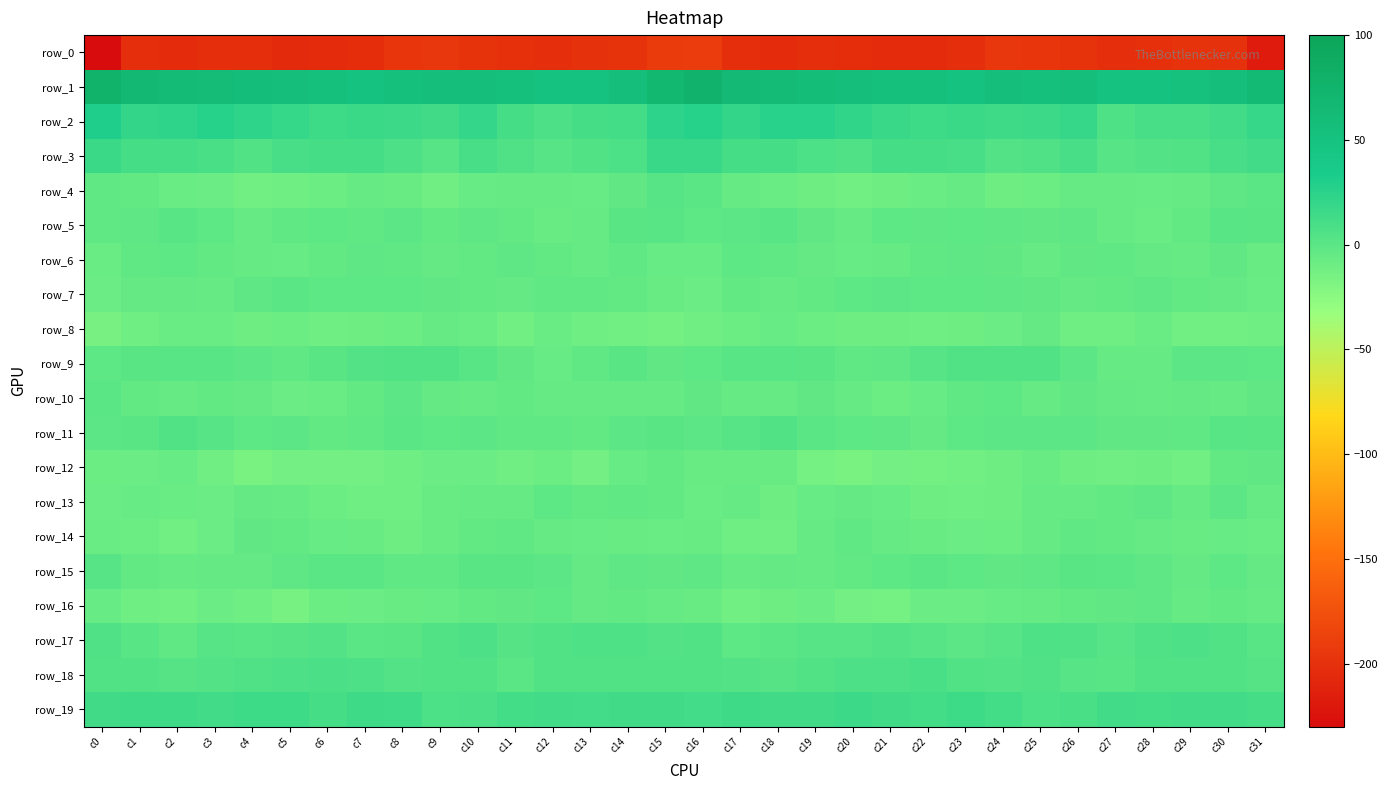

How many data points in row_11 are less than -1?

17